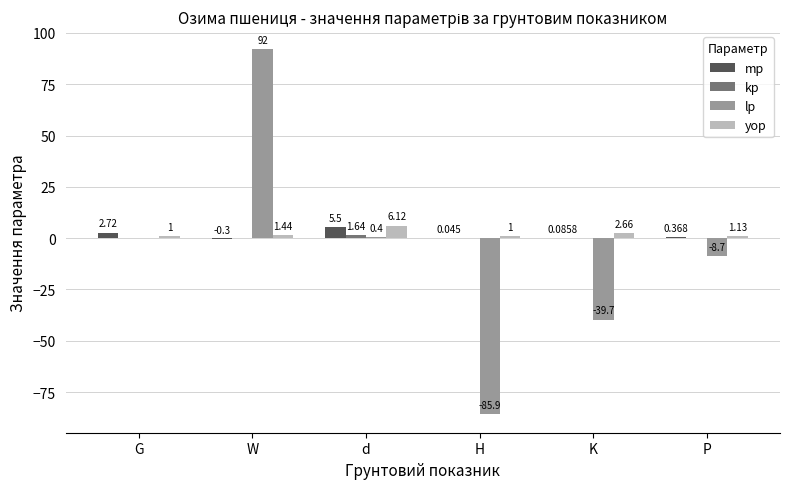

Which series has the largest total across all categories?

yop